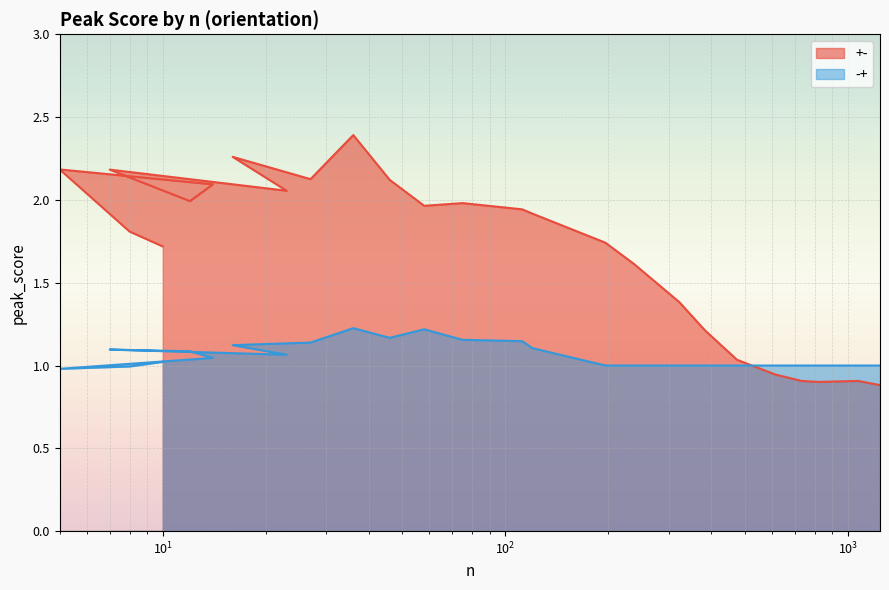

What are all the series names shown in the legend?

+-, -+